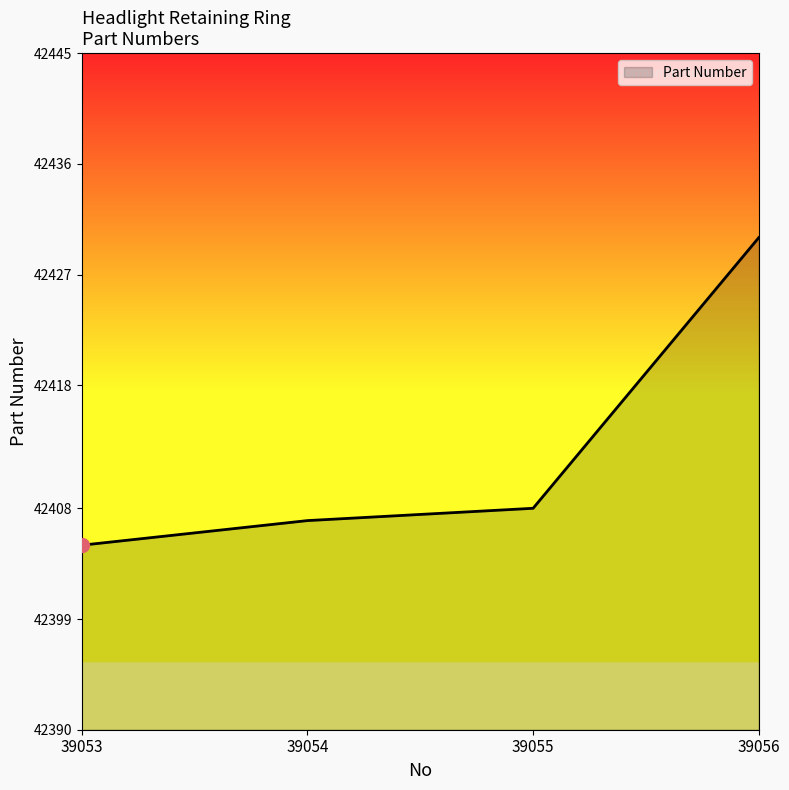

What is the change in value from 39053 to 39054?

+2